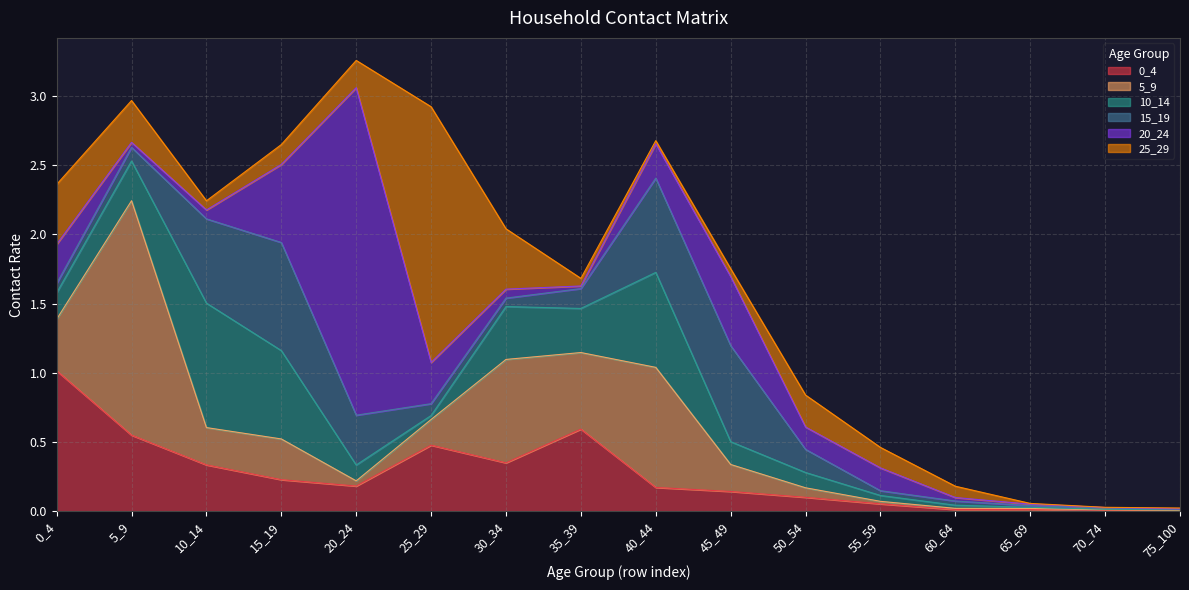

What is the total value across all series at 30_34?

2.0